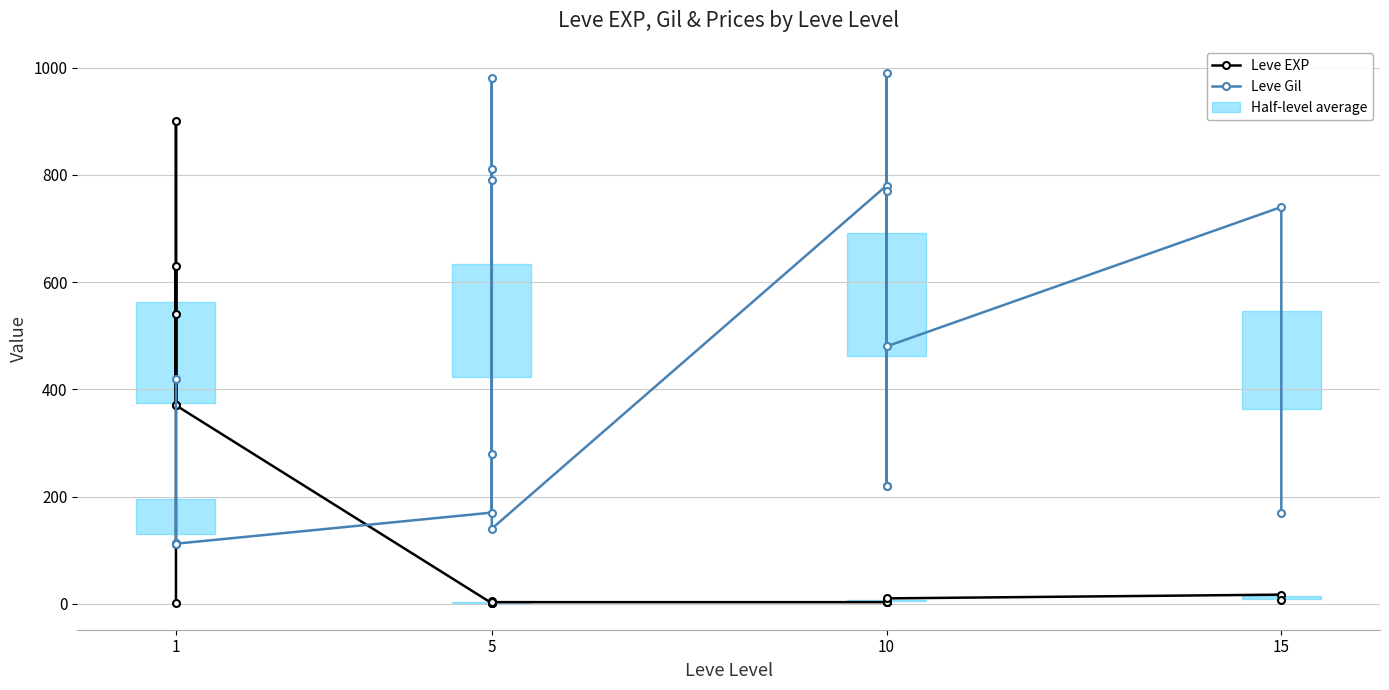

What value does the Leve Gil series have at 5, to the nearest 50?

800